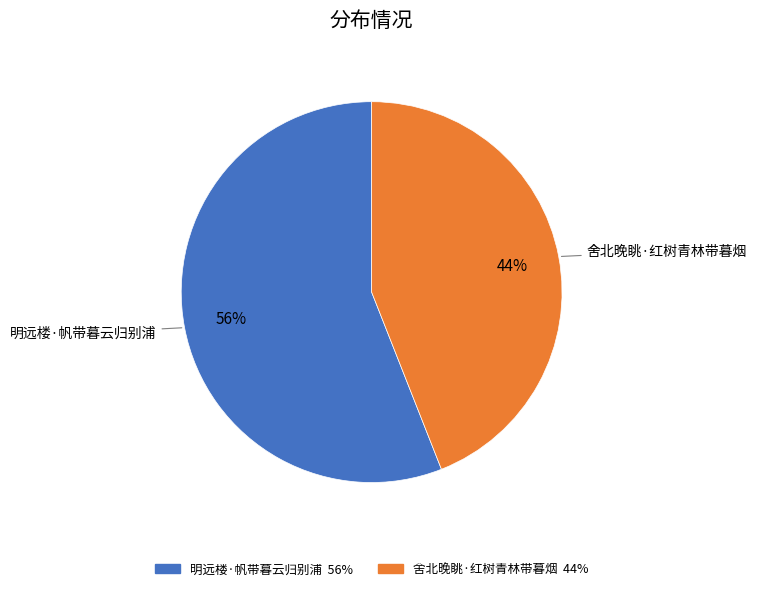

Is 明远楼·帆带暮云归别浦 the majority of the pie?

Yes